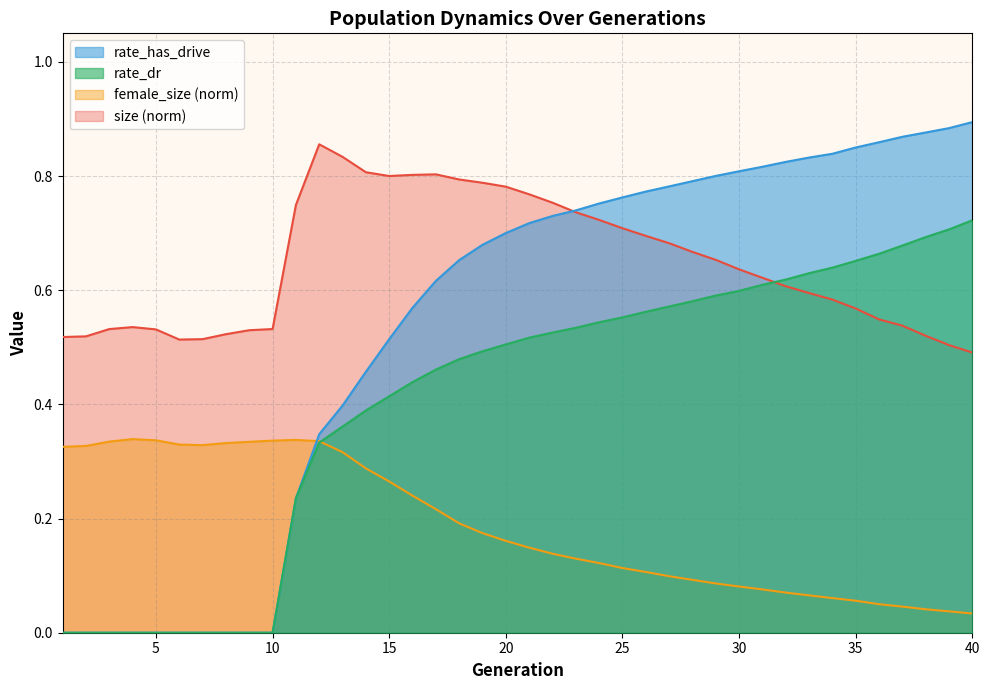

True or false: size and female_size cross at least once.

False